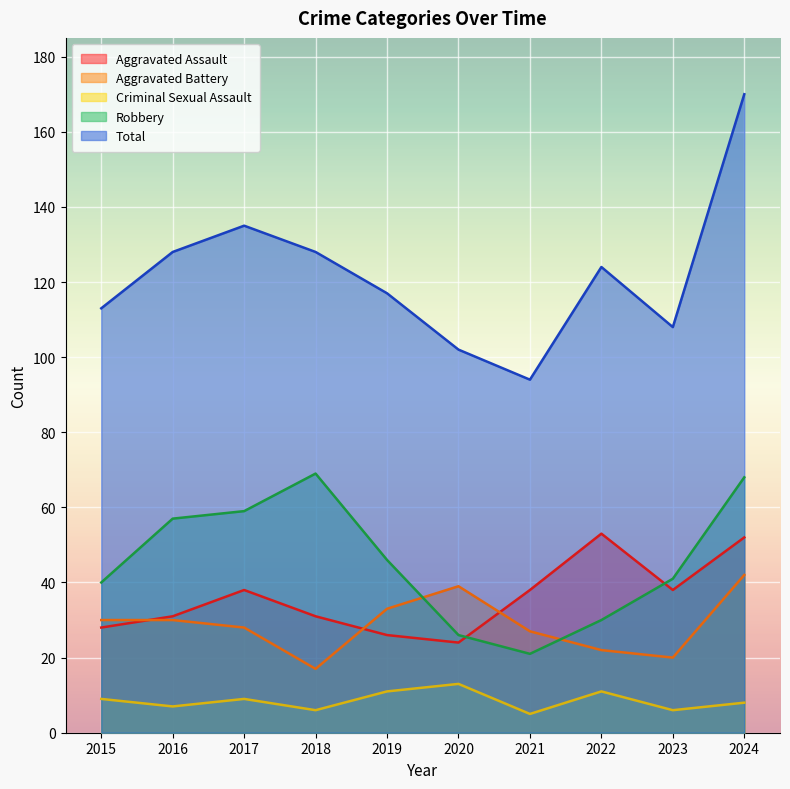

Reading right to left, extract all data points from this chart.

Aggravated Assault: 52	38	53	38	24	26	31	38	31	28
Aggravated Battery: 42	20	22	27	39	33	17	28	30	30
Criminal Sexual Assault: 8	6	11	5	13	11	6	9	7	9
Robbery: 68	41	30	21	26	46	69	59	57	40
Total: 170	108	124	94	102	117	128	135	128	113